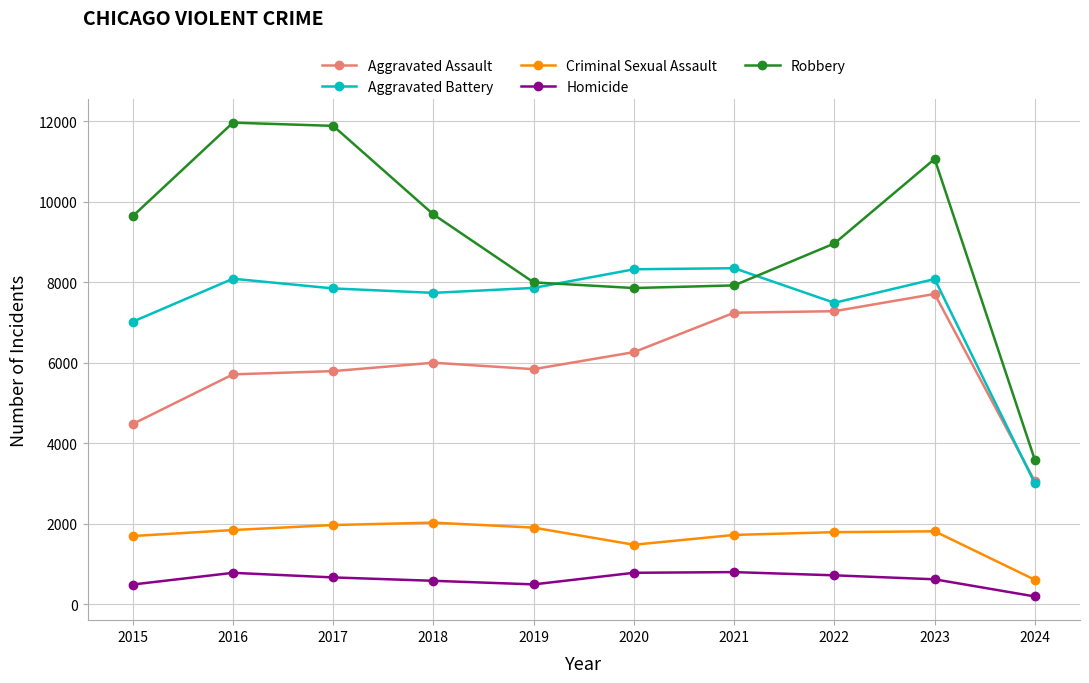

What is the maximum value for Aggravated Battery?

8347